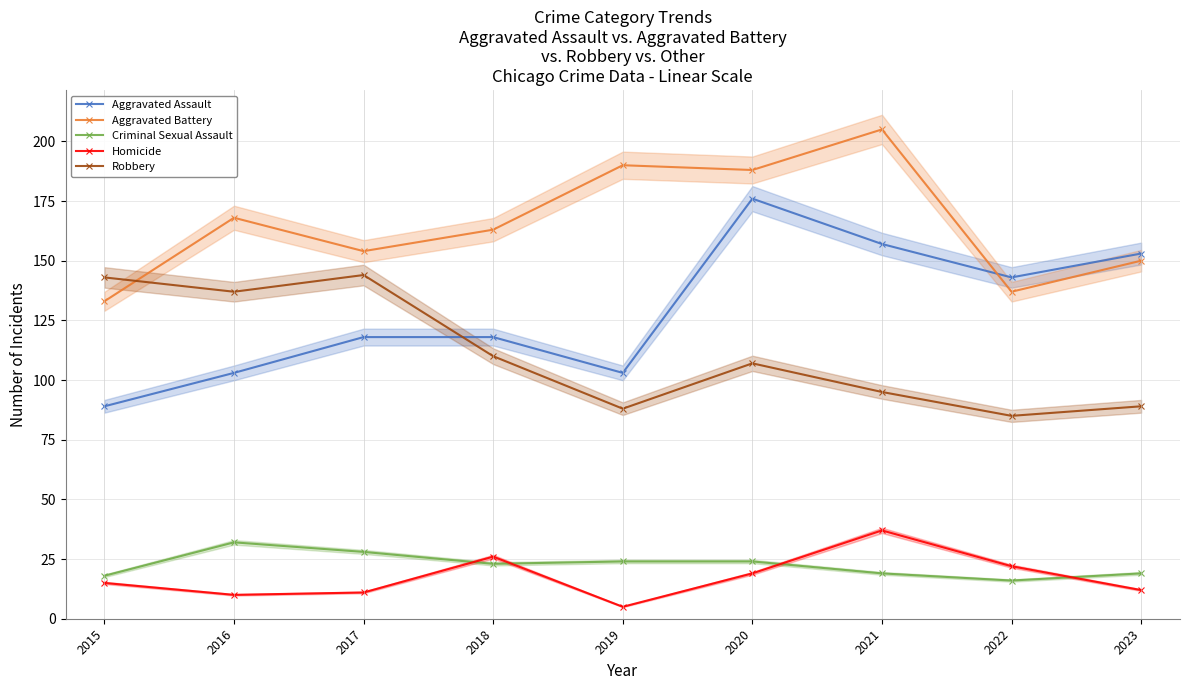

What is the lowest value of the Aggravated Assault series?

89